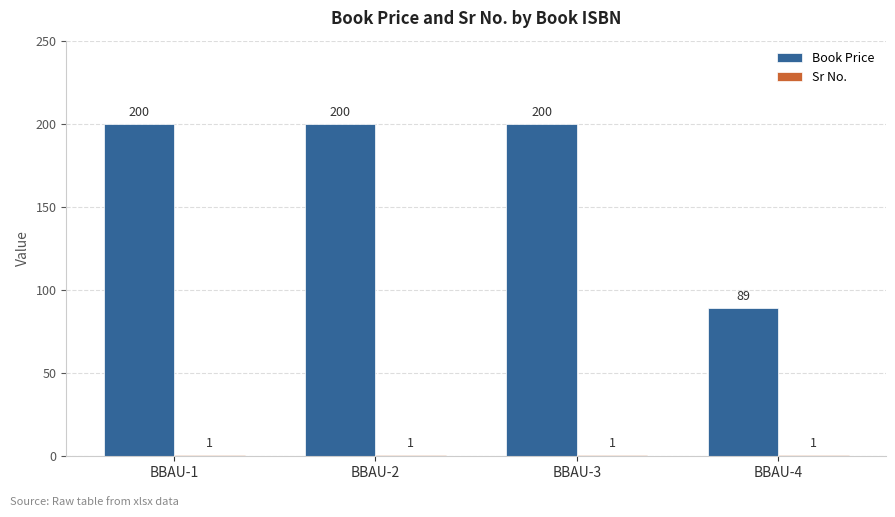

What is the total value across all series at BBAU-2?

201